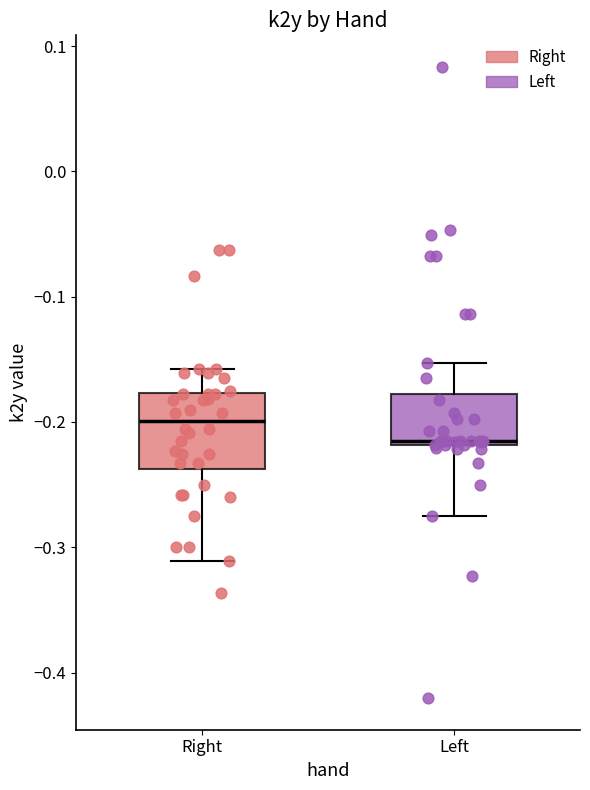

Reading left to right, transcribe this box plot: for each box, give where its median line is, the range the box spans, and where its two whiskers end, as read against the y-axis. The values are not printed on the chart, so give them approximately, as read against the axis.

Right: median -0.20, box -0.24 to -0.18, whiskers -0.31 to -0.16
Left: median -0.21, box -0.22 to -0.18, whiskers -0.27 to -0.15